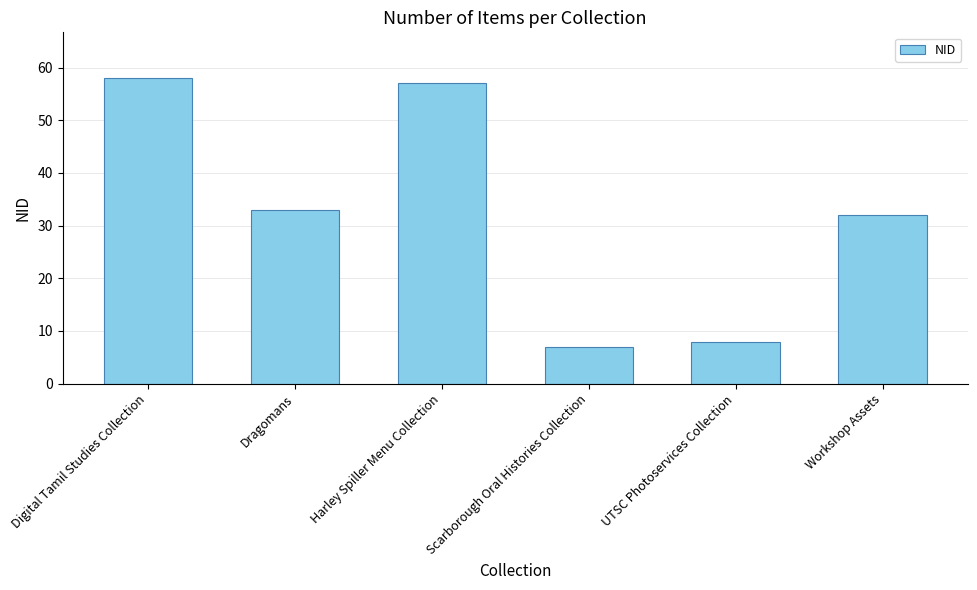

Reading right to left, extract all data points from this chart.

32	8	7	57	33	58